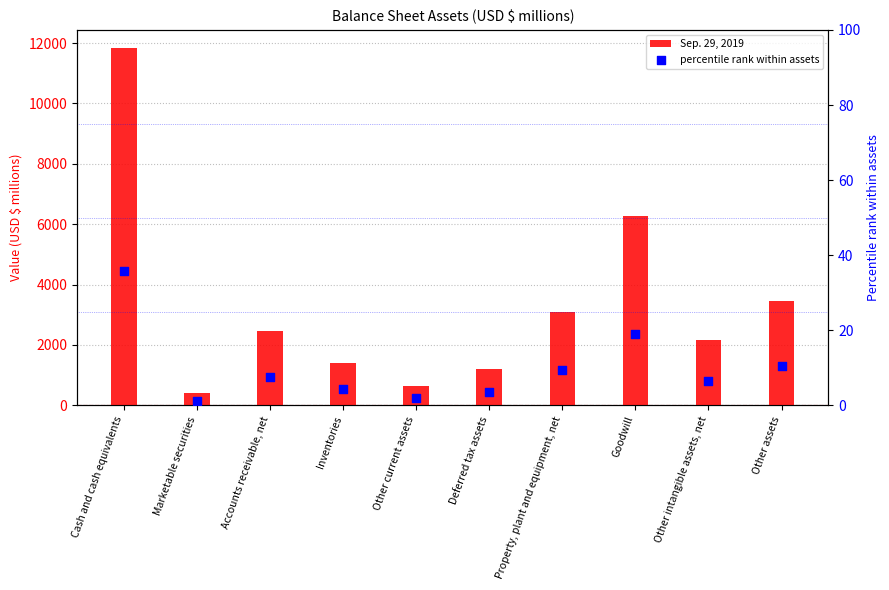

At which category is the sum across all series the highest?

Cash and cash equivalents